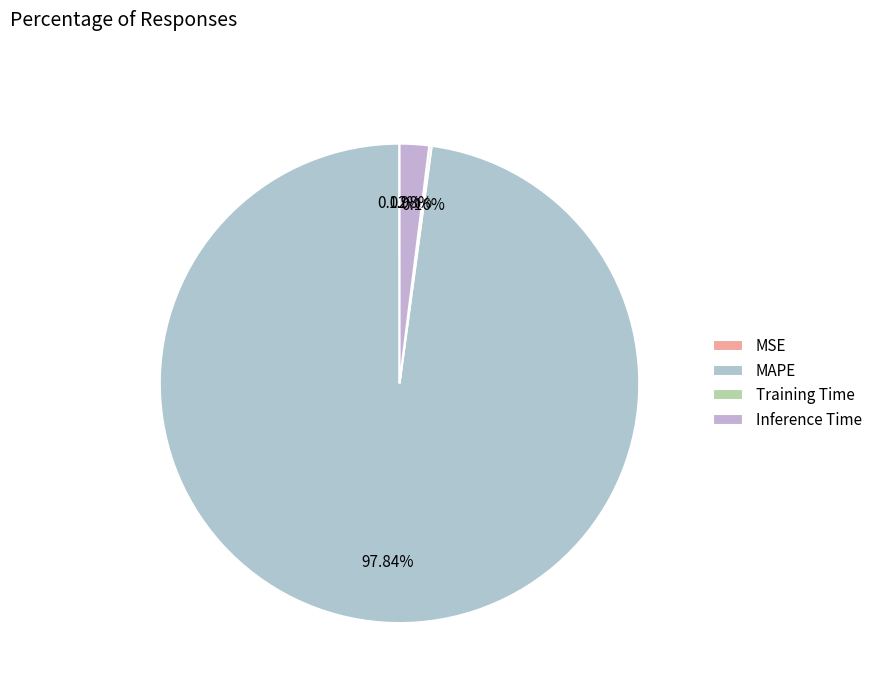

To the nearest percent, what is the difference between the largest and smallest slice percentages?

98%